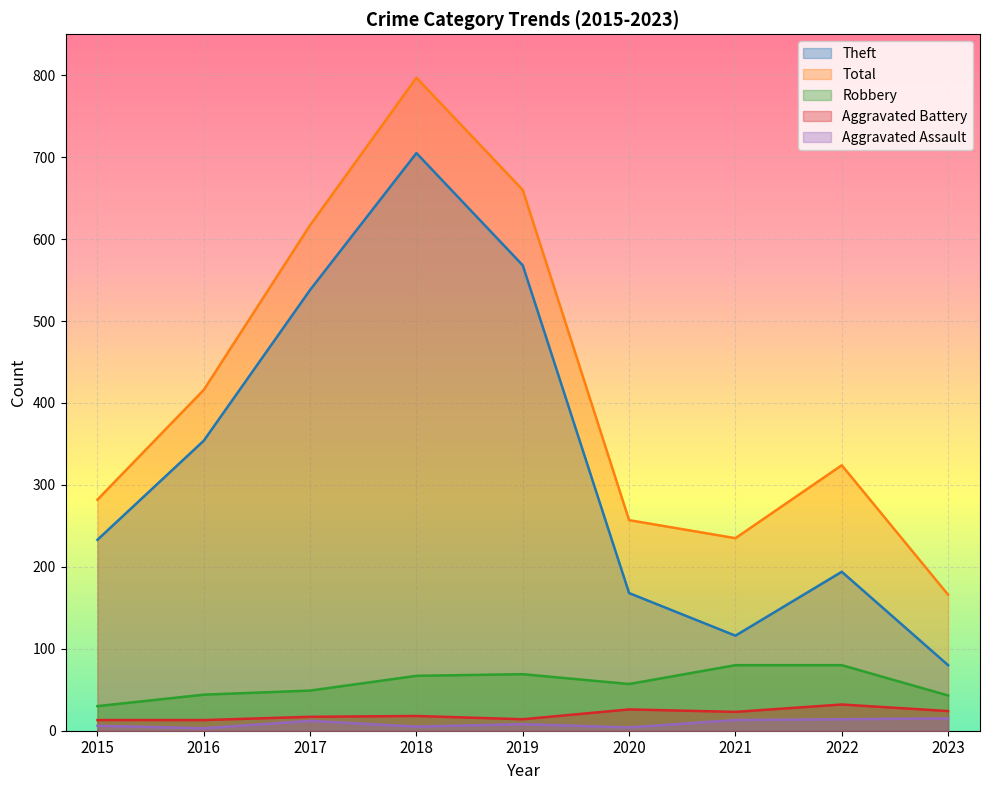

Is it true that Robbery equals 69 at 2019?

True